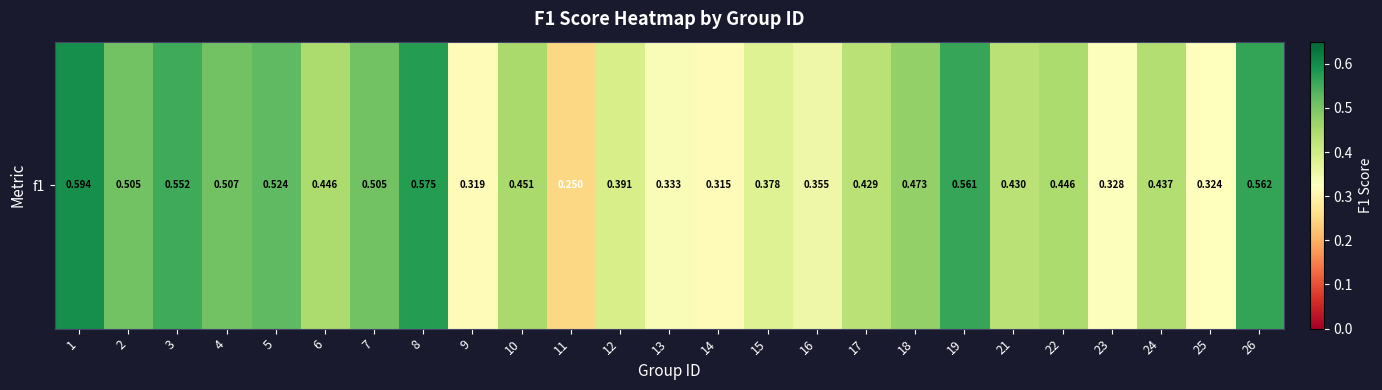

Which category has the lowest value across all series?

11